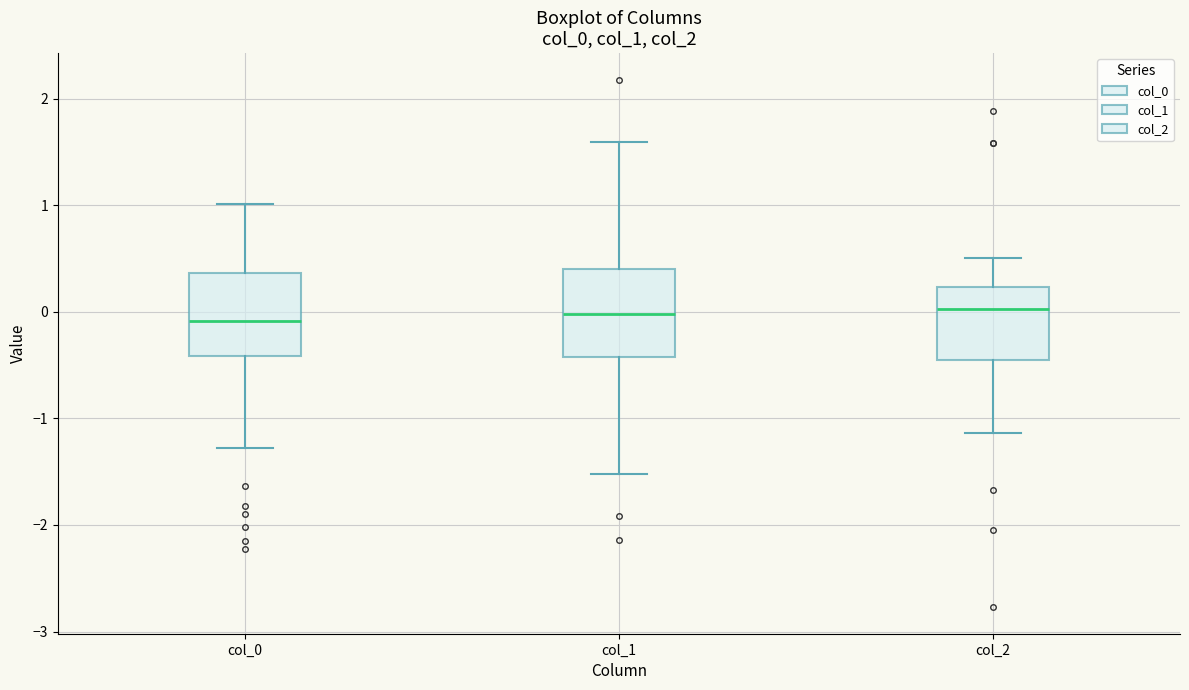

Where does the median line of the box for col_0 sit on the y-axis? The values are not printed on the chart, so give them approximately, as read against the axis.

-0.1